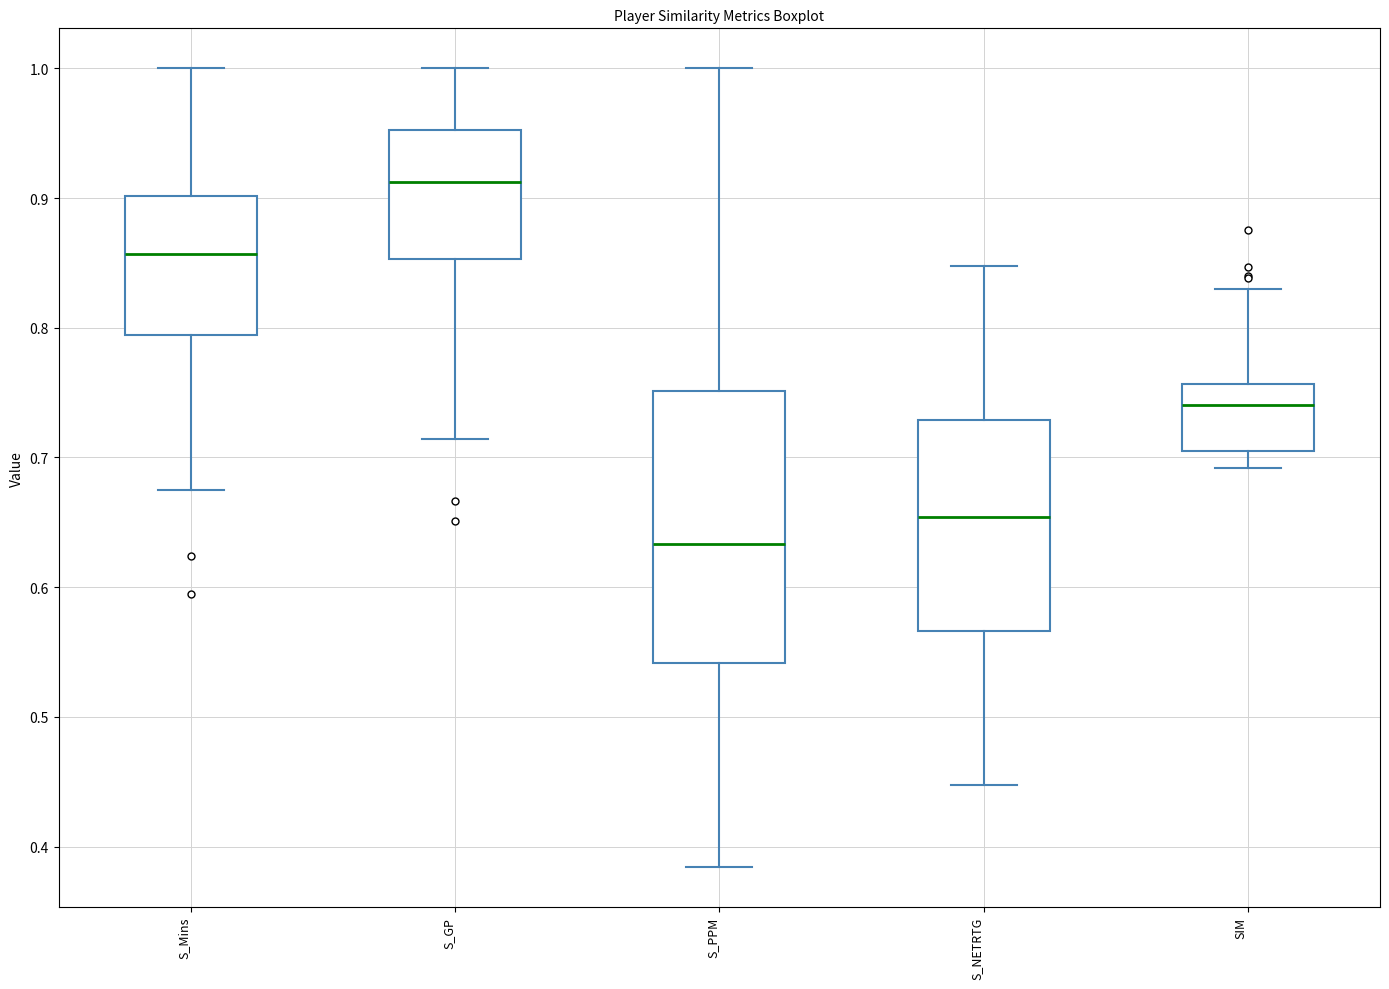

Comparing the boxes themselves (not the whiskers), which one is the tallest?

S_PPM